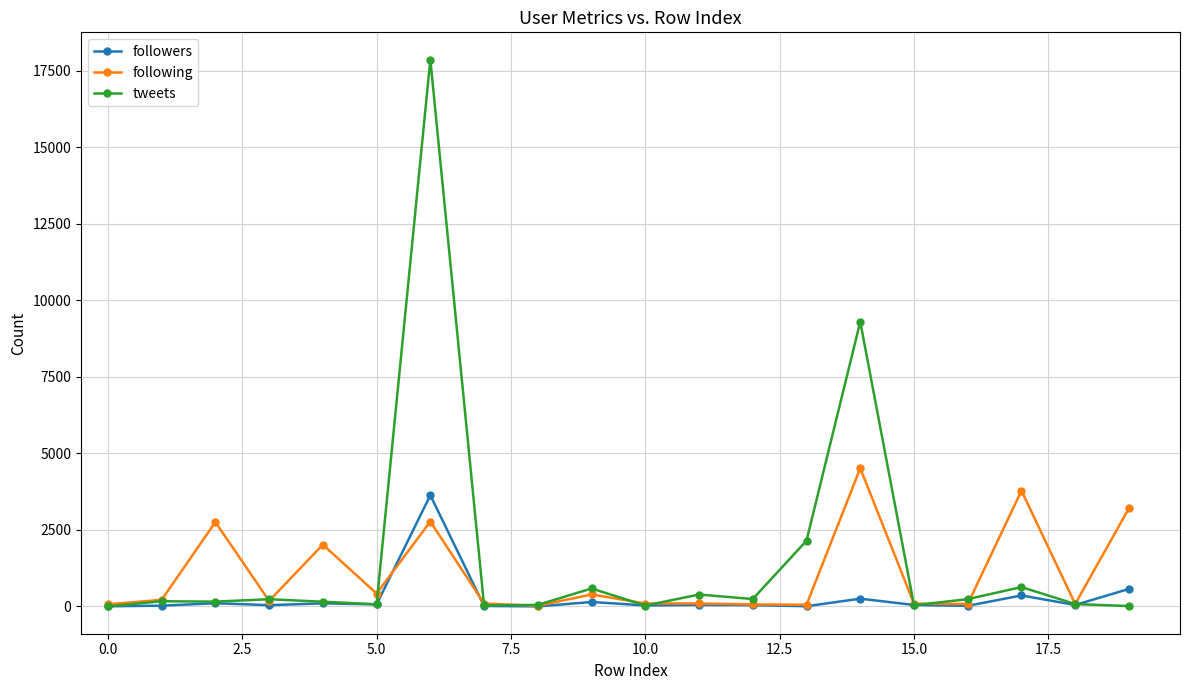

True or false: following has more than 2 points higher than both neighbors.

True